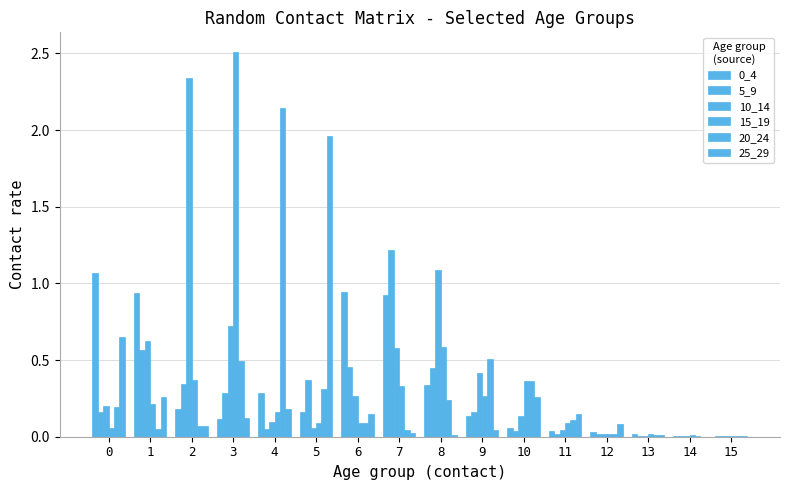

Which series changed the most between 1 and 9?

0_4